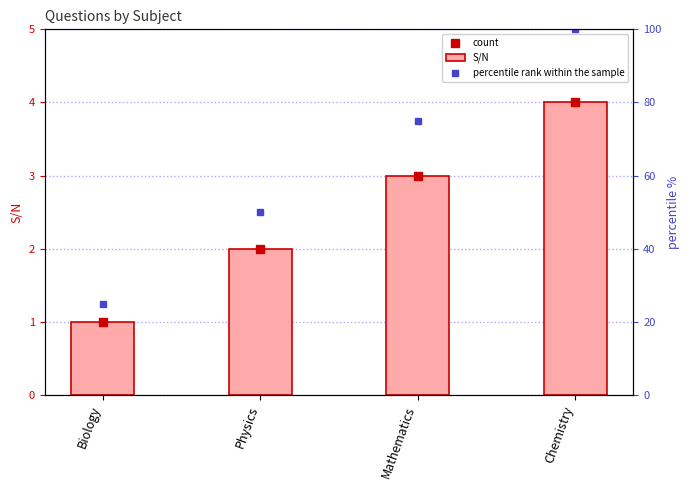

At how many categories does at least one series exceed 13?

4